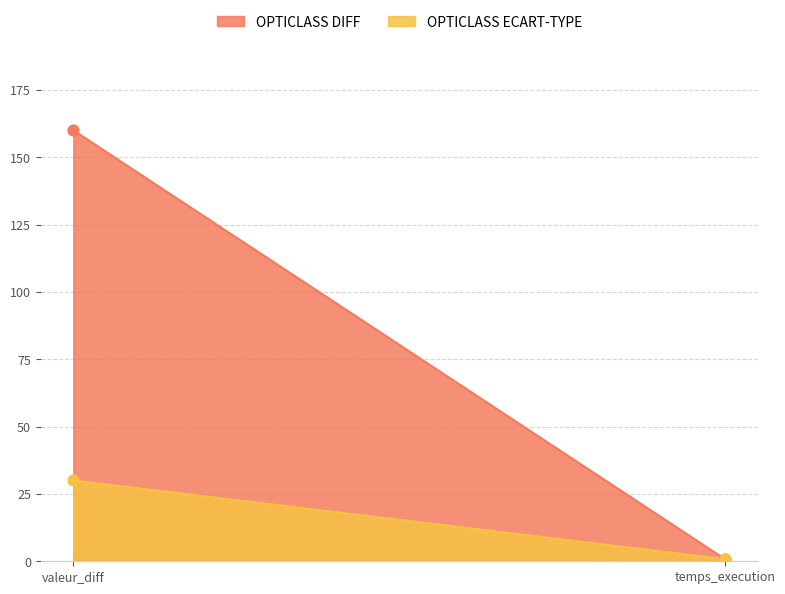

Is the value of OPTICLASS DIFF at valeur_diff greater than the value of OPTICLASS ECART-TYPE at temps_execution?

Yes